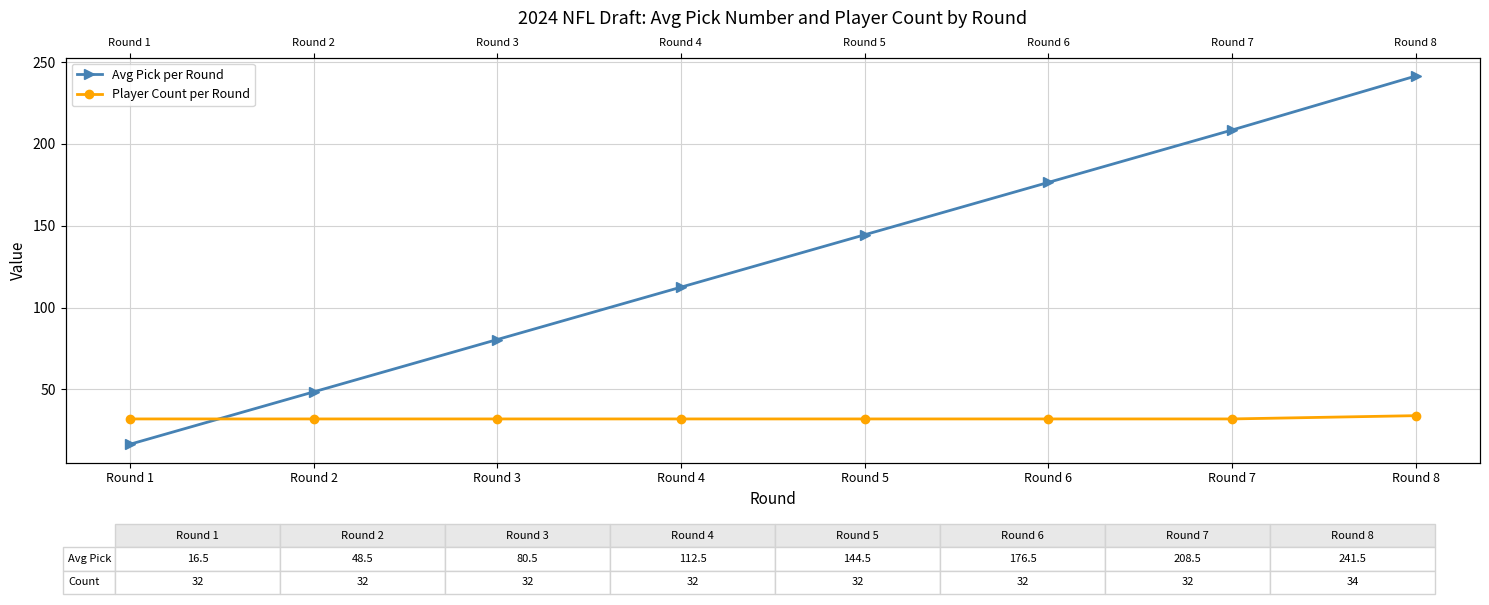

Between which two adjacent categories do Avg Pick per Round and Player Count per Round first intersect?

Round 1 and Round 2